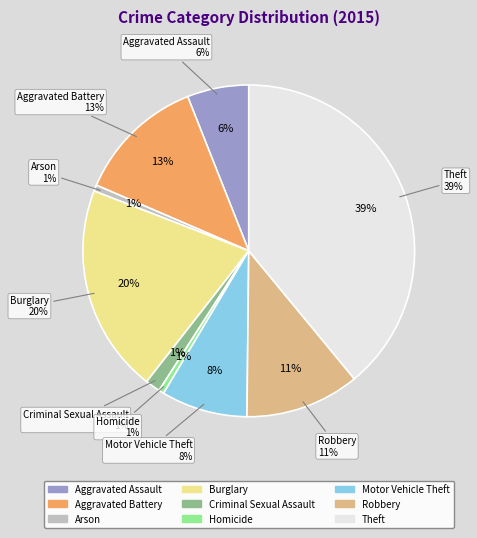

To the nearest percent, what portion does Burglary represent?

20%